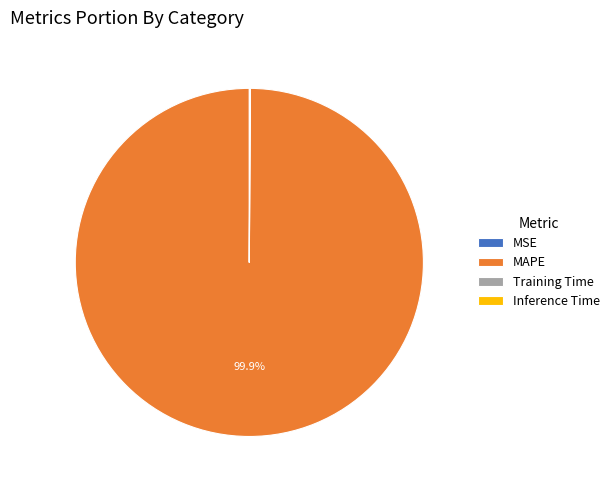

Is there a majority slice in this chart?

Yes